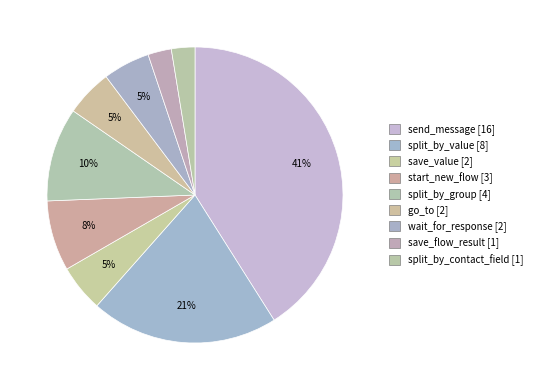

To the nearest percent, what is the difference between the largest and smallest slice percentages?

38%